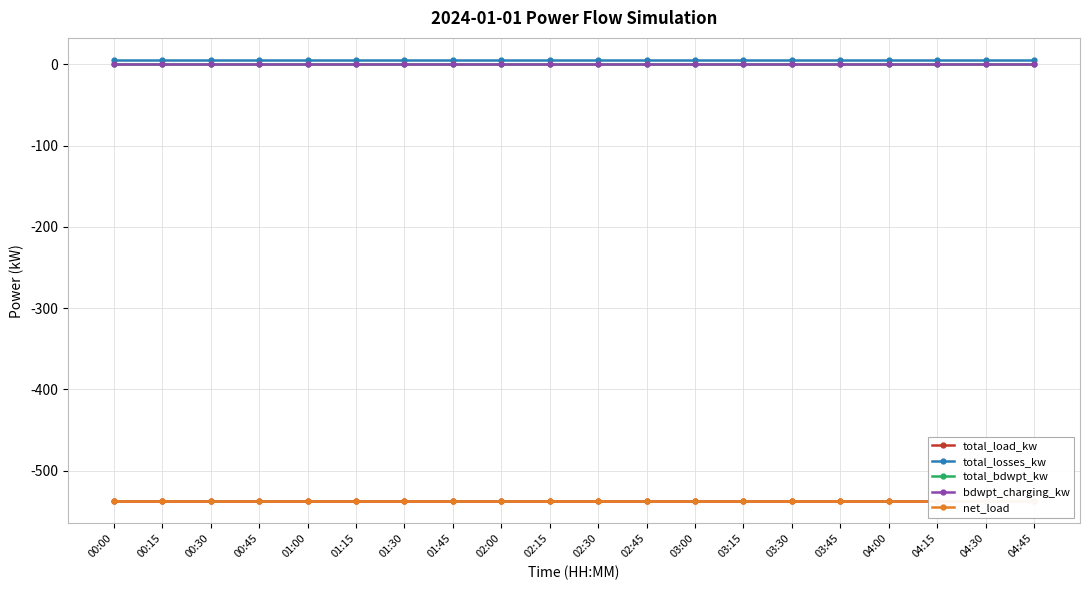

What is the maximum value for total_losses_kw?

5.4